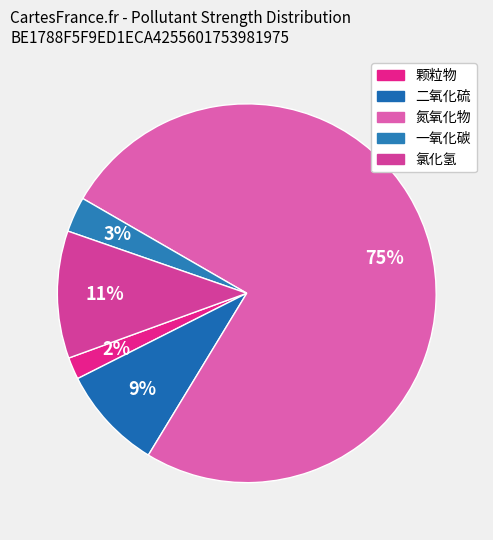

Which has a higher value, 二氧化硫 or 颗粒物?

二氧化硫